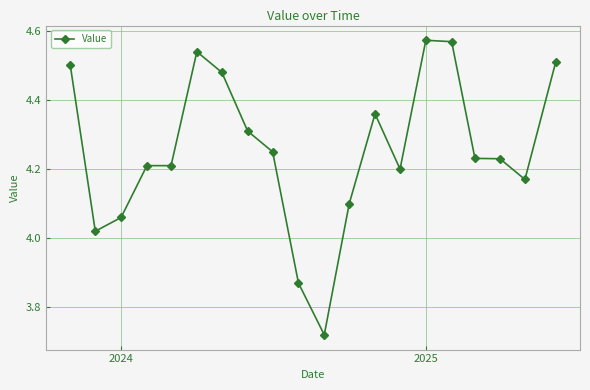

What is the sum of all values?

85.1